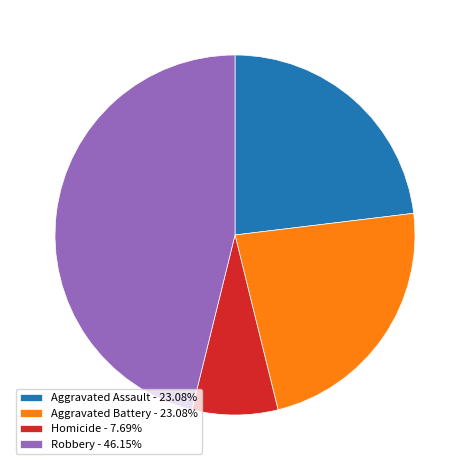

Combined, do Homicide - 7.69% and Robbery - 46.15% account for over 50%?

Yes